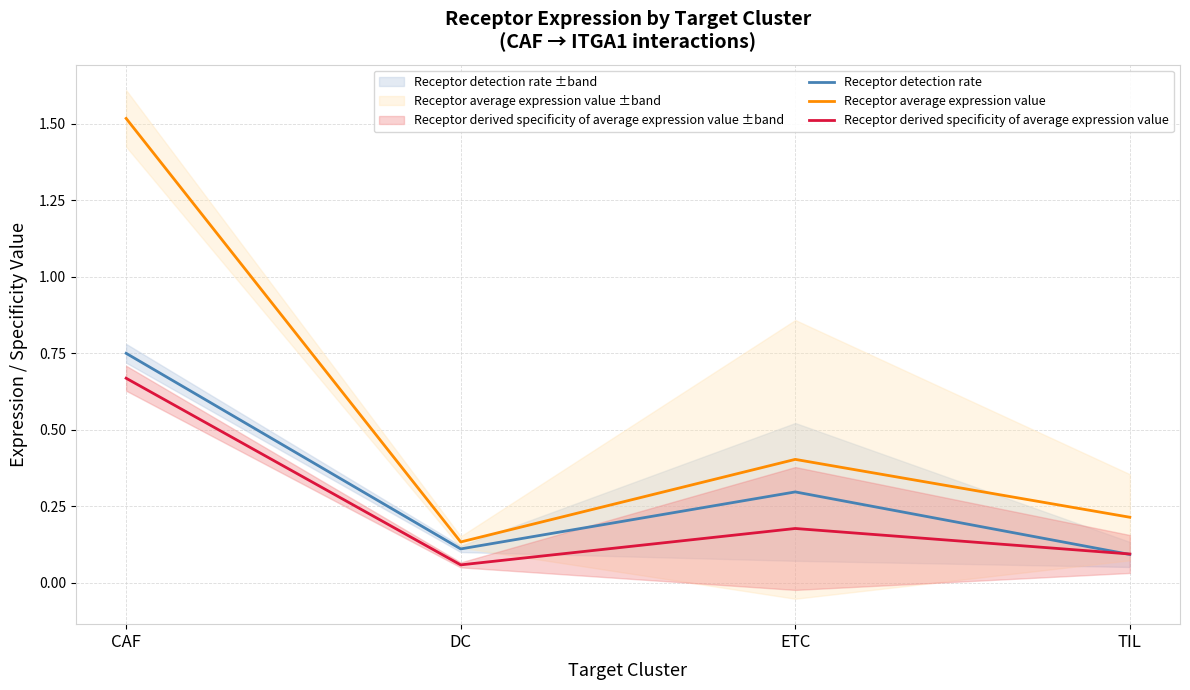

Which has a higher value, CAF or ETC?

CAF